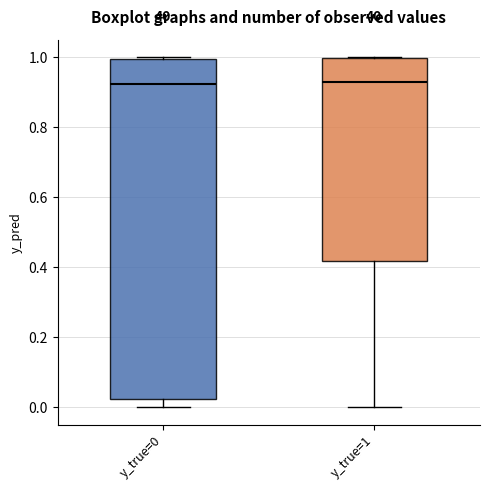

Reading left to right, transcribe this box plot: for each box, give where its median line is, the range the box spans, and where its two whiskers end, as read against the y-axis. The values are not printed on the chart, so give them approximately, as read against the axis.

y_true=0: median 0.92, box 0.02 to 1.00, whiskers 0.00 to 1.00
y_true=1: median 0.92, box 0.42 to 1.00, whiskers 0.00 to 1.00